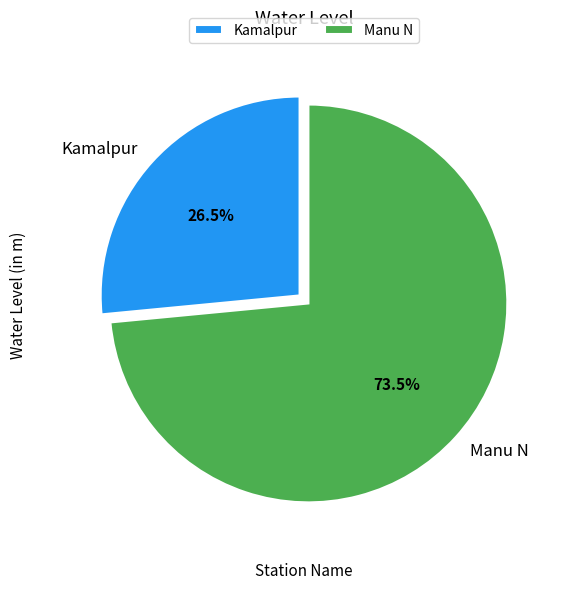

Count the number of slices in the pie.

2